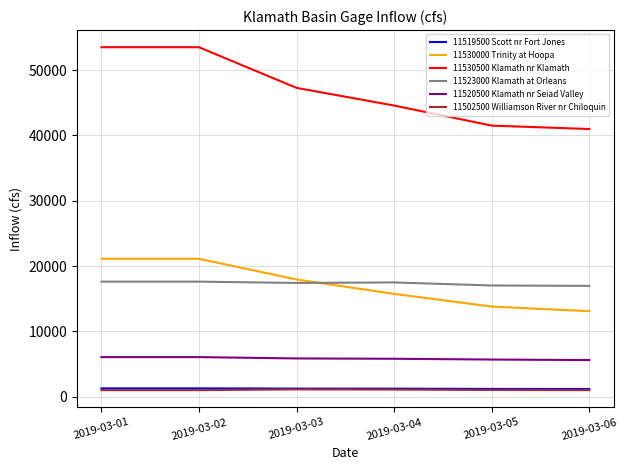

What are all the series names shown in the legend?

11519500 Scott nr Fort Jones, 11530000 Trinity at Hoopa, 11530500 Klamath nr Klamath, 11523000 Klamath at Orleans, 11520500 Klamath nr Seiad Valley, 11502500 Williamson River nr Chiloquin